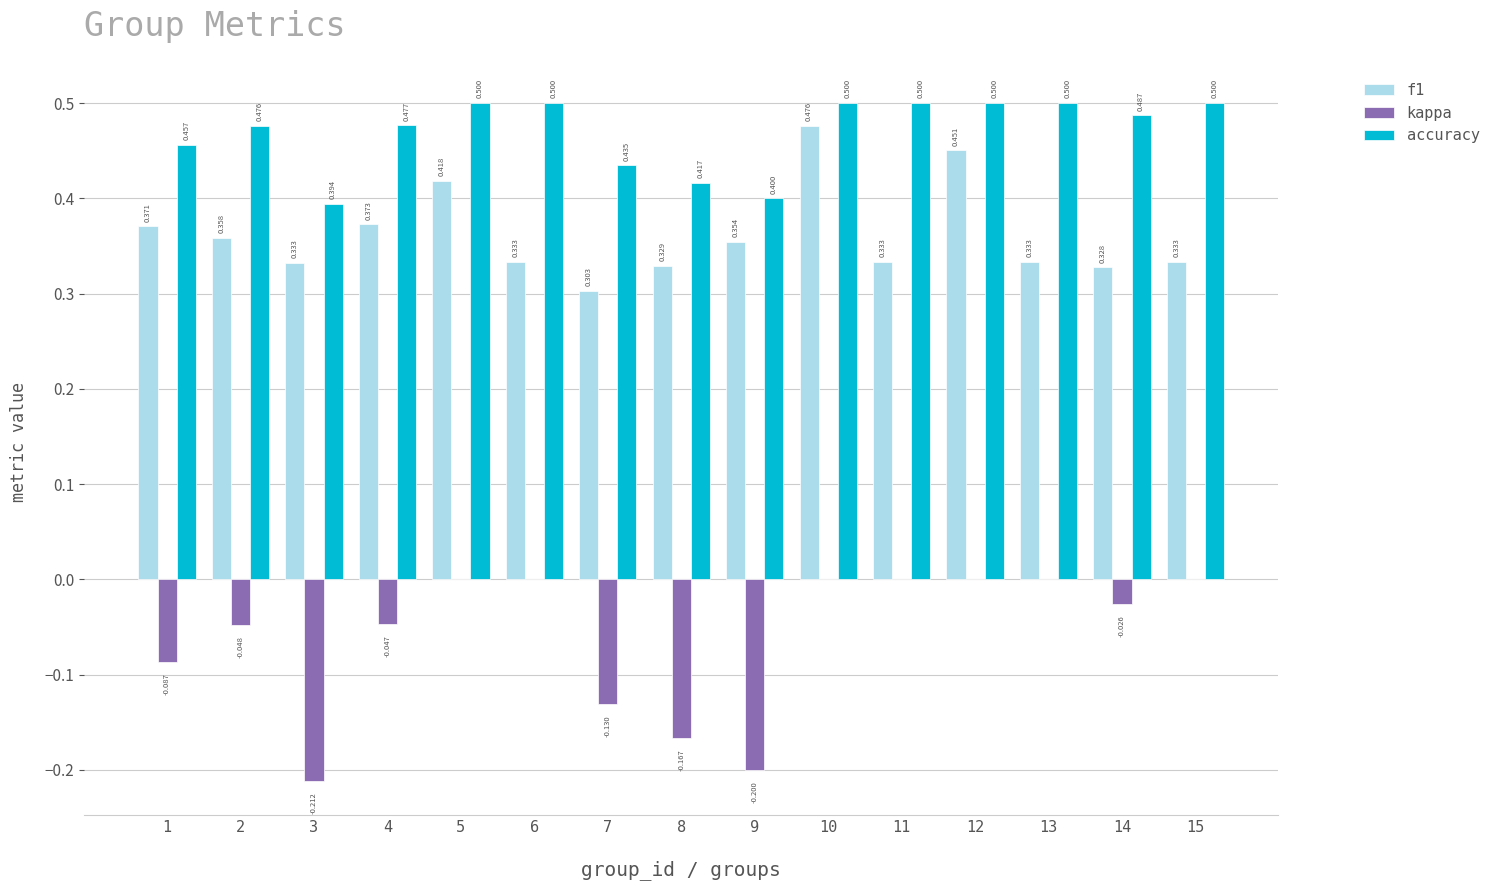

Count the number of categories in the chart.

15